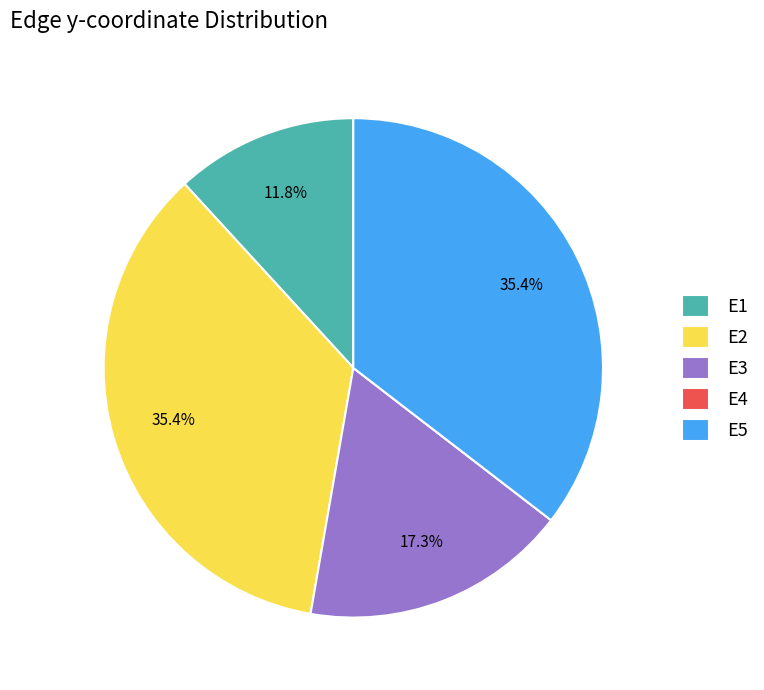

Is it true that E3 is 17% of the pie?

True